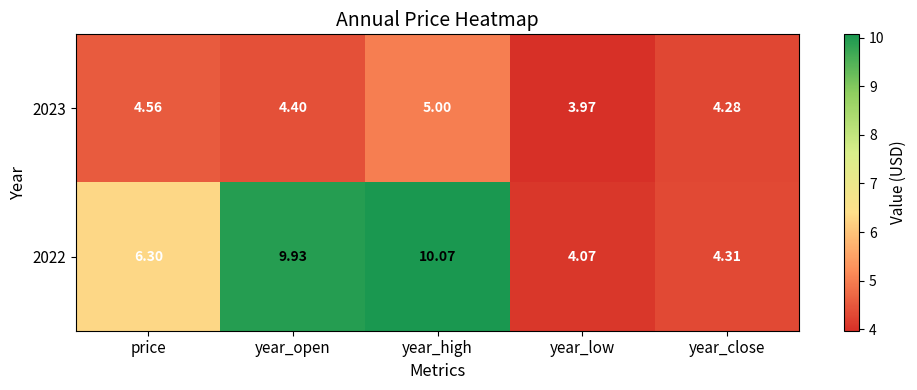

List the series in order of their overall mean, lowest first.

2023, 2022